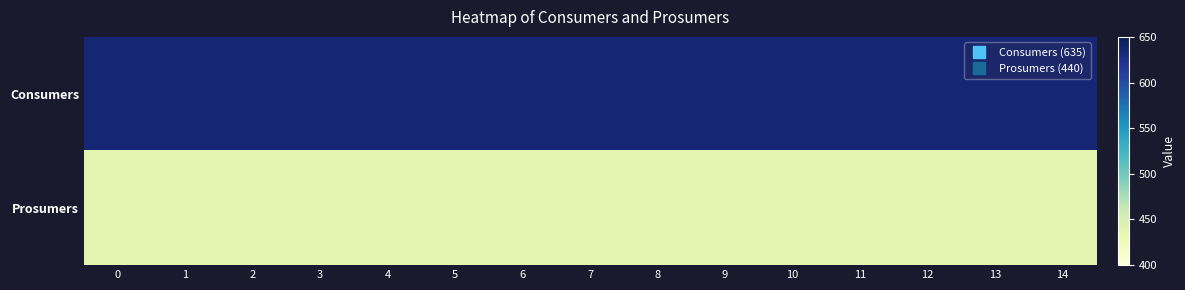

Reading left to right, list all the values displayed in this chart.

row_0: 635	635	635	635	635	635	635	635	635	635	635	635	635	635	635
row_1: 440	440	440	440	440	440	440	440	440	440	440	440	440	440	440